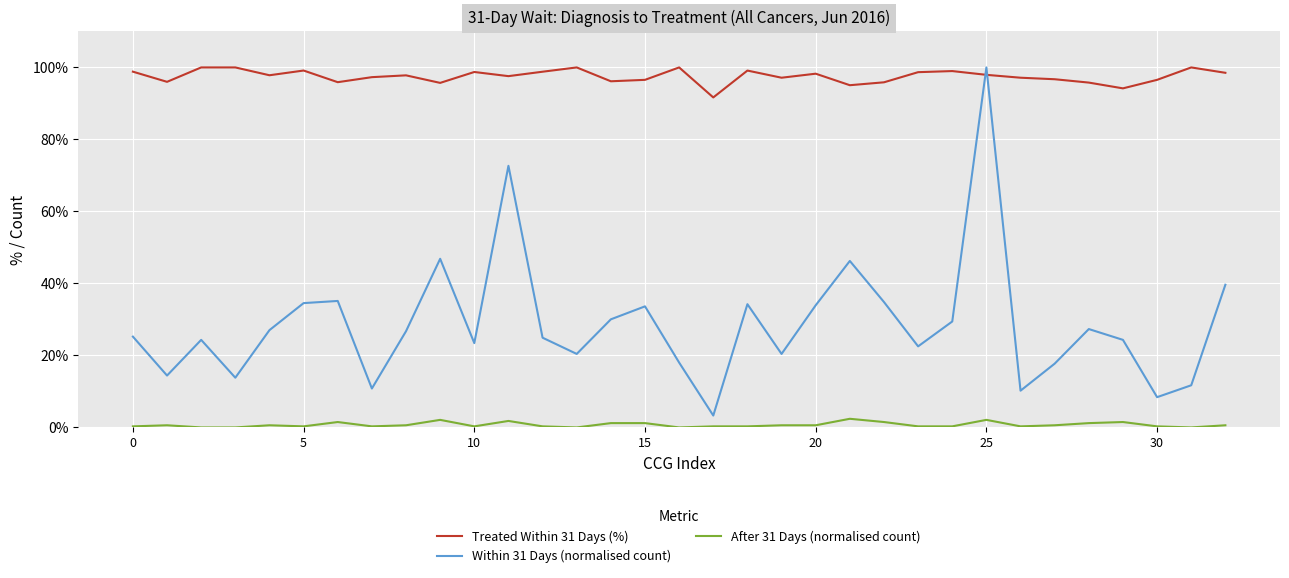

Which series has the largest total across all categories?

Treated Within 31 Days (%)